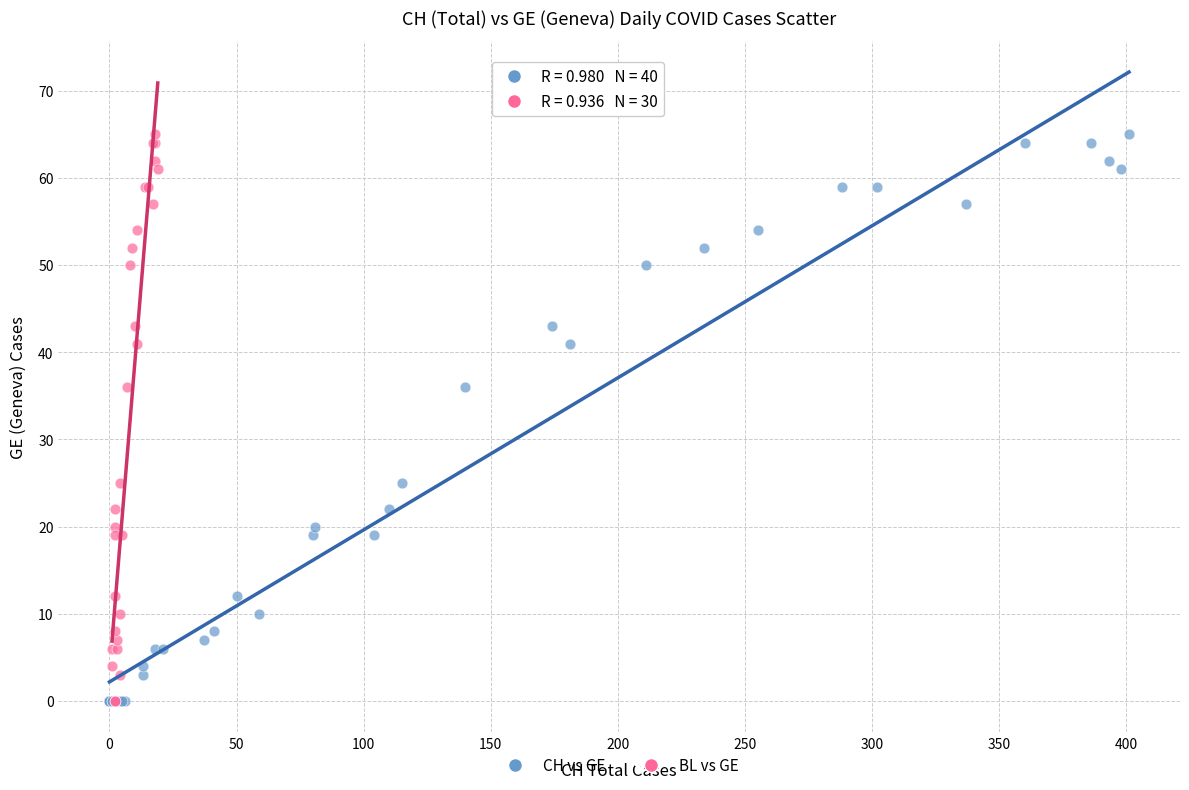

What are all the series names shown in the legend?

CH vs GE, BL vs GE